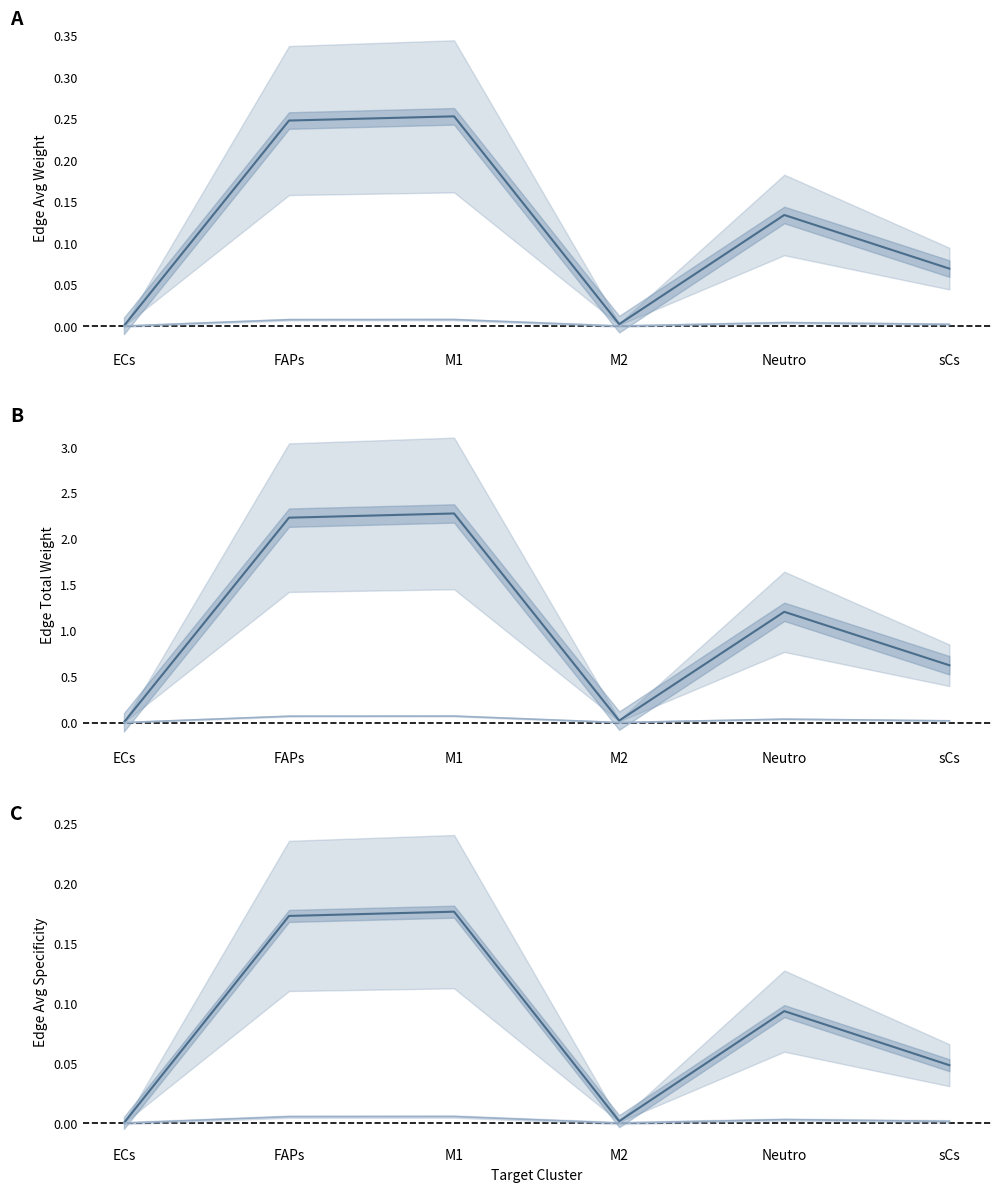

What is the label of the 6th point from the left?

sCs